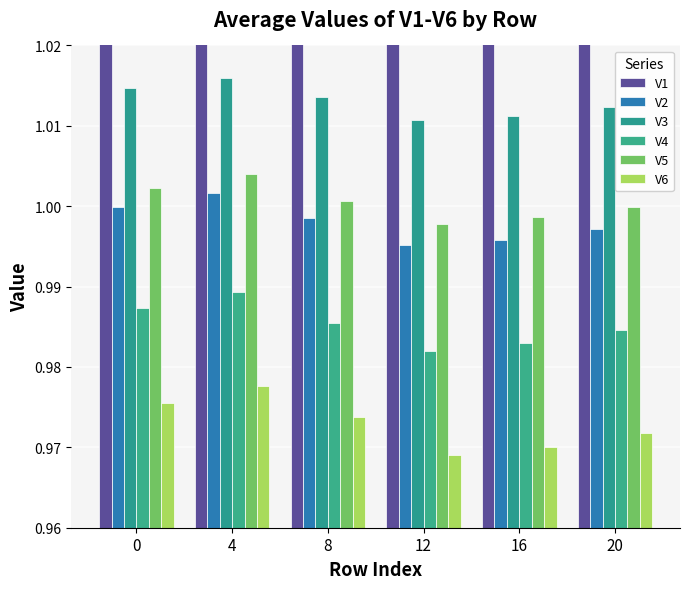

The value of V4 at 0 is 1.0. True or false?

True